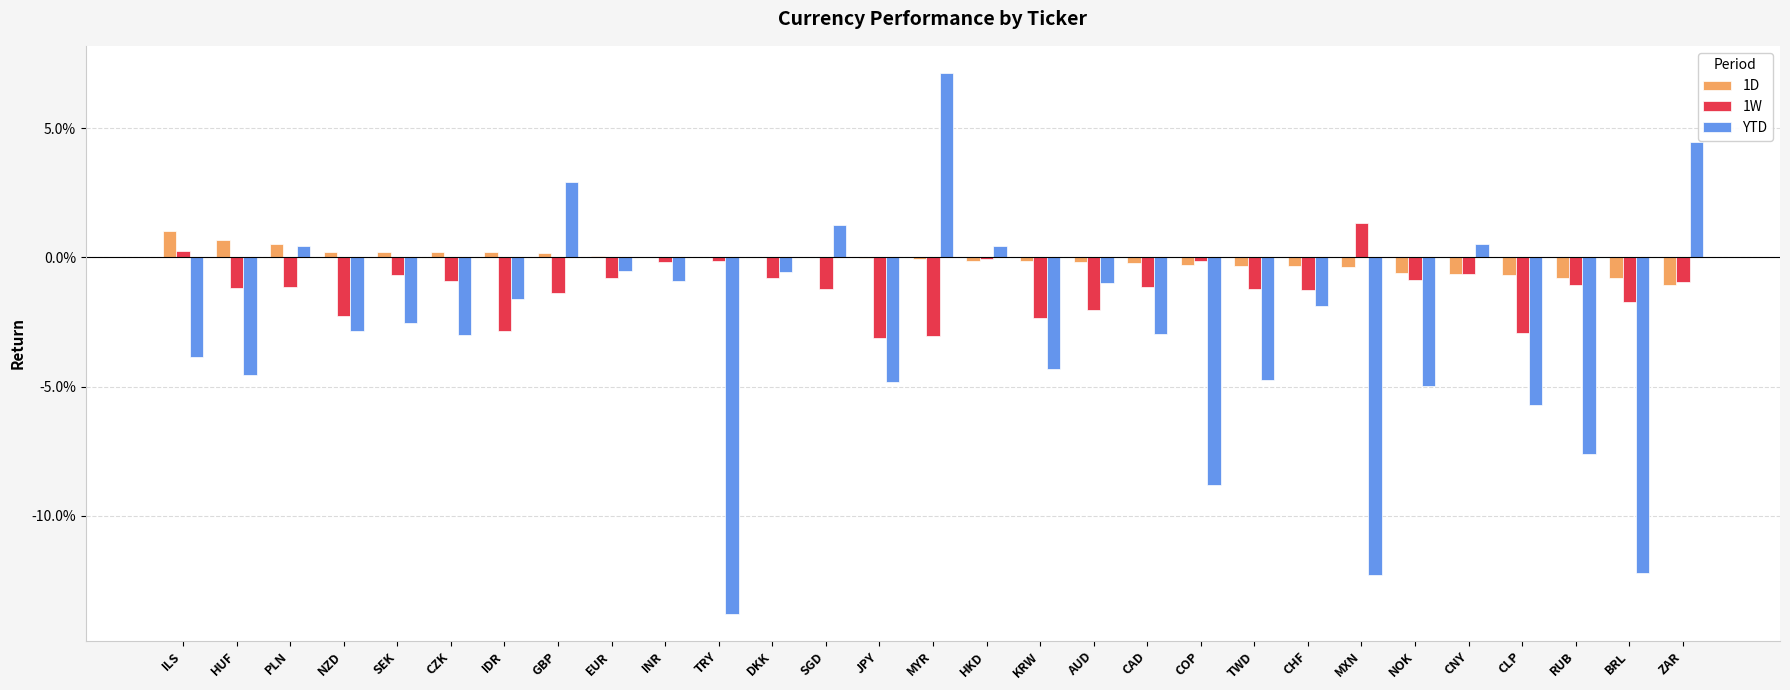

Reading left to right, extract all data points from this chart.

1D: 0.0	0.0	0.0	0.0	0.0	0.0	0.0	0.0	0.0	0.0	0.0	0.0	0.0	-0.0	-0.0	-0.0	-0.0	-0.0	-0.0	-0.0	-0.0	-0.0	-0.0	-0.0	-0.0	-0.0	-0.0	-0.0	-0.0
1W: 0.0	-0.0	-0.0	-0.0	-0.0	-0.0	-0.0	-0.0	-0.0	-0.0	-0.0	-0.0	-0.0	-0.0	-0.0	-0.0	-0.0	-0.0	-0.0	-0.0	-0.0	-0.0	0.0	-0.0	-0.0	-0.0	-0.0	-0.0	-0.0
YTD: -0.0	-0.0	0.0	-0.0	-0.0	-0.0	-0.0	0.0	-0.0	-0.0	-0.1	-0.0	0.0	-0.0	0.1	0.0	-0.0	-0.0	-0.0	-0.1	-0.0	-0.0	-0.1	-0.0	0.0	-0.1	-0.1	-0.1	0.0